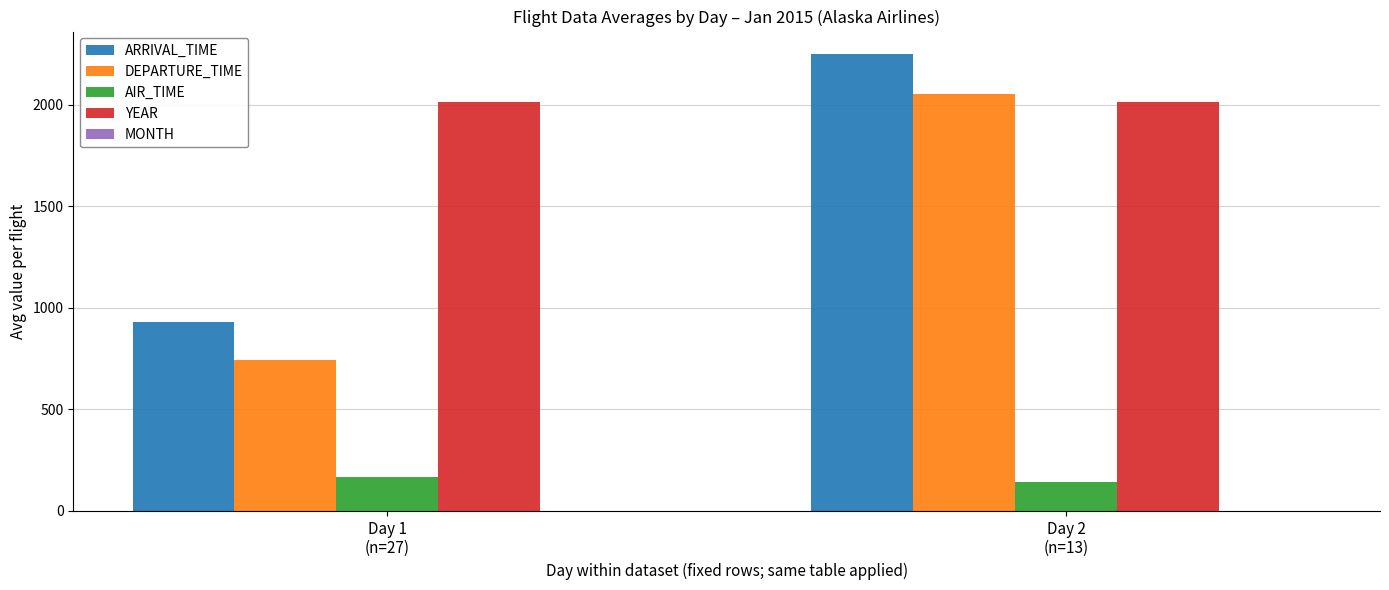

What is the difference between the DEPARTURE_TIME values at Day 2
(n=13) and Day 1
(n=27)?

1311.4